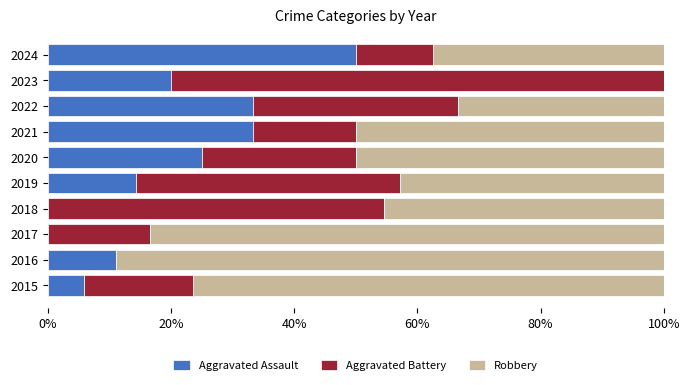

What is the total value across all series at 2016?

100.0